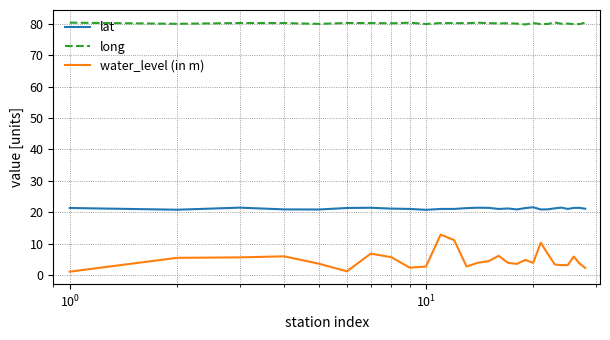

Which series has the largest total across all categories?

long